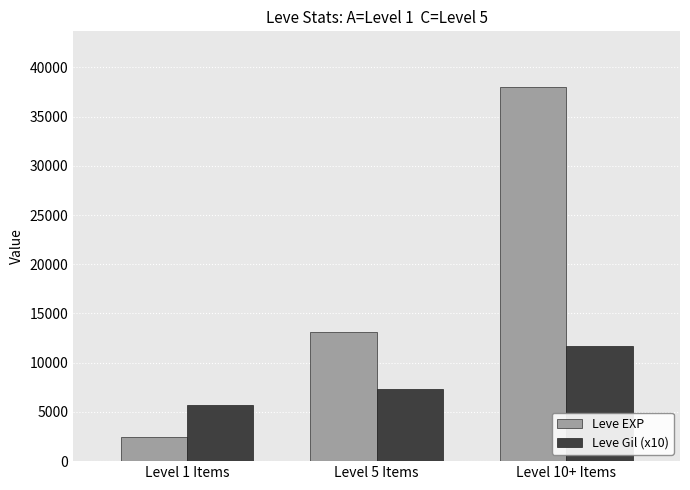

At Level 5 Items, list the series in order from smallest to largest.

Leve Gil (x10), Leve EXP